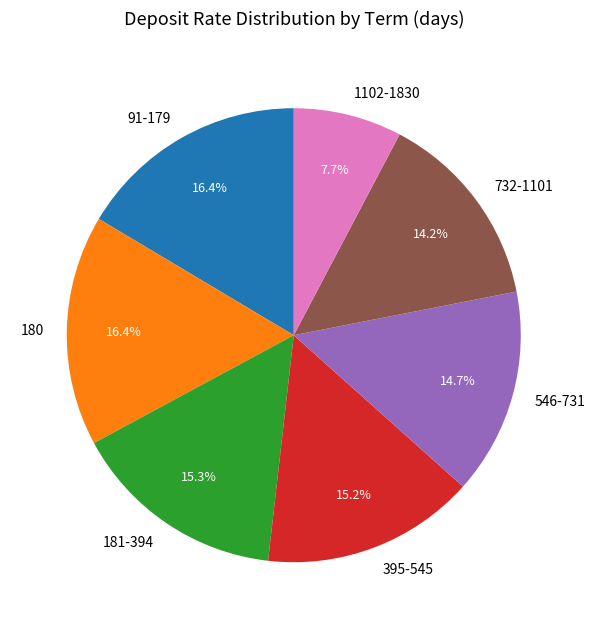

The 732-1101 slice represents 14% of the pie. True or false?

True